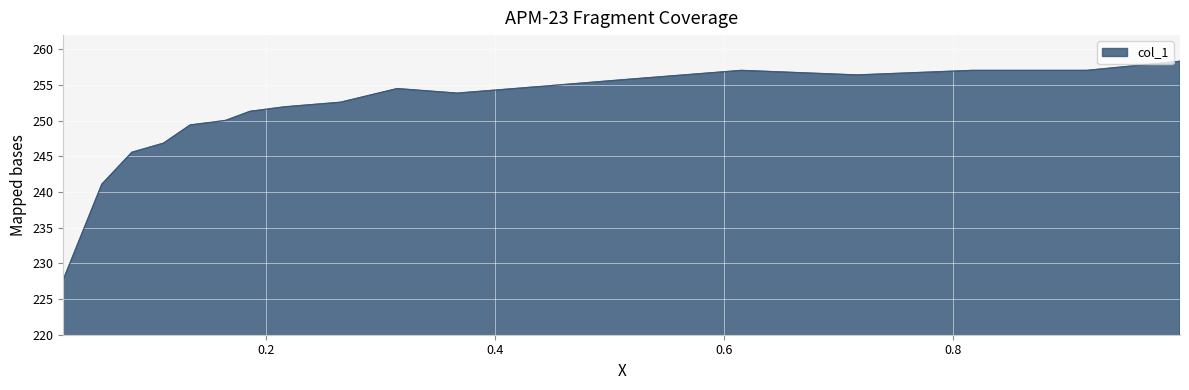

How many interior local valleys (lower than both neighbors) does the data have?

2